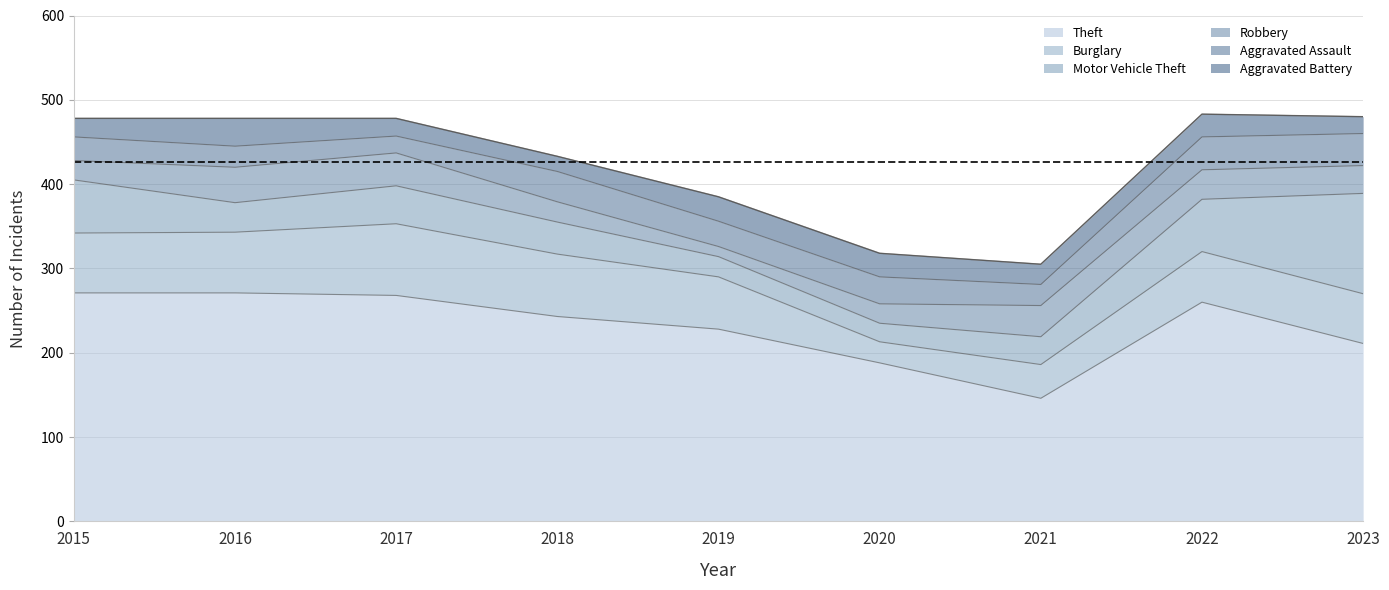

Reading left to right, extract all data points from this chart.

Theft: 271	271	268	243	228	188	146	260	211
Burglary: 71	72	85	74	62	25	40	60	59
Motor Vehicle Theft: 63	35	45	38	24	22	33	62	119
Robbery: 23	42	39	24	12	23	37	35	33
Aggravated Assault: 28	25	20	36	30	32	25	39	38
Aggravated Battery: 22	33	21	18	29	28	24	27	20